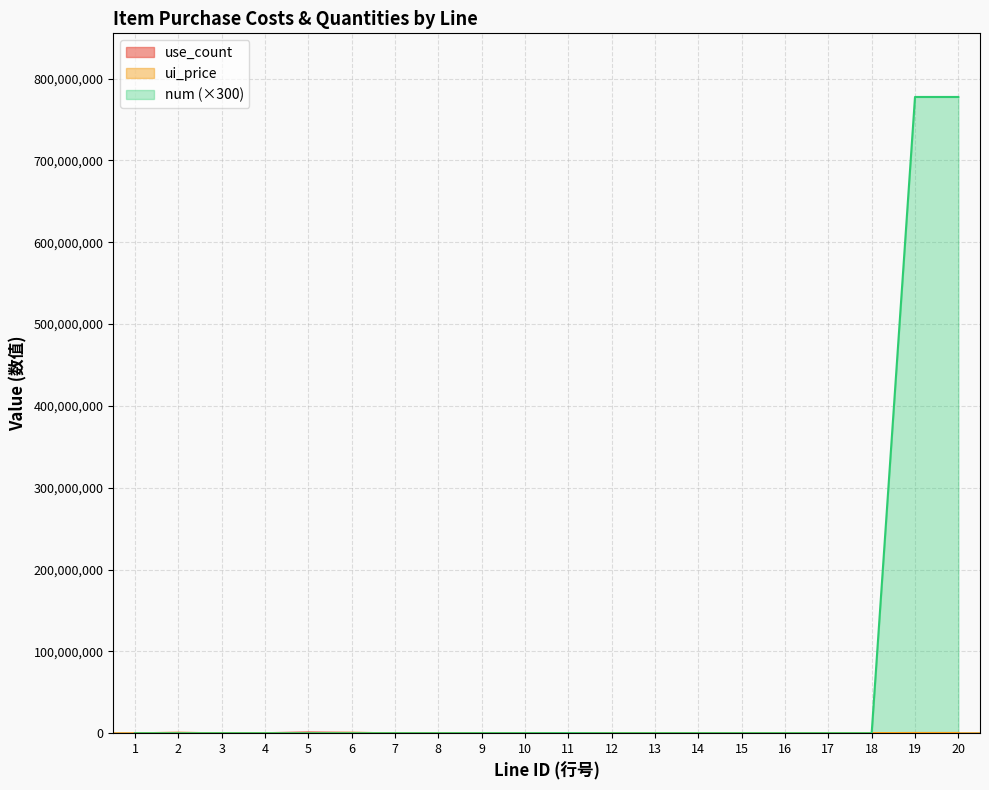

Between which two adjacent categories do use_count and num first intersect?

6 and 7